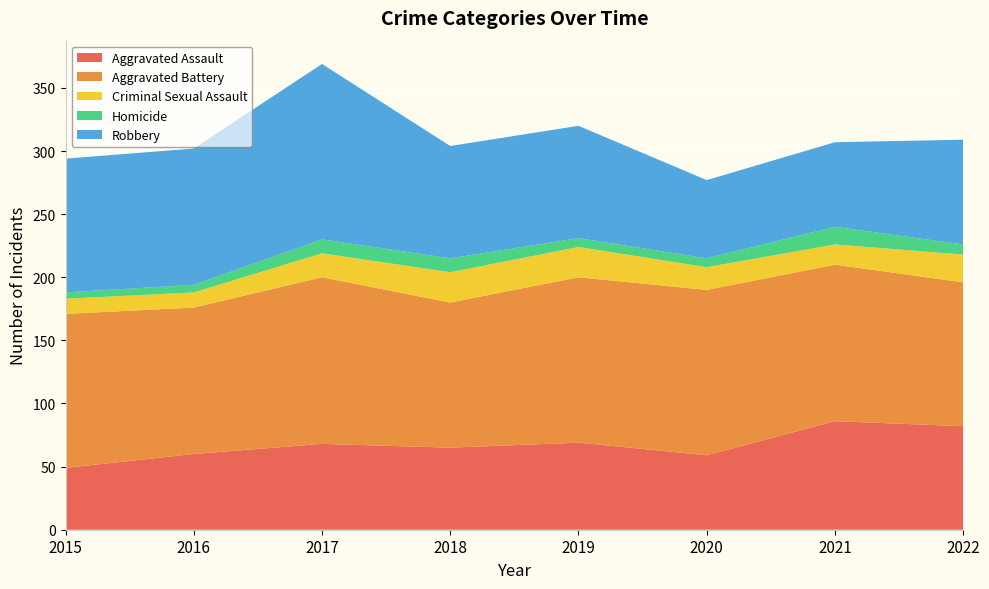

Reading left to right, extract all data points from this chart.

Aggravated Assault: 2015=49	2016=60	2017=68	2018=65	2019=69	2020=59	2021=86	2022=82
Aggravated Battery: 2015=122	2016=116	2017=132	2018=115	2019=131	2020=131	2021=124	2022=114
Criminal Sexual Assault: 2015=12	2016=12	2017=19	2018=24	2019=24	2020=18	2021=16	2022=22
Homicide: 2015=5	2016=6	2017=11	2018=11	2019=7	2020=7	2021=14	2022=8
Robbery: 2015=106	2016=108	2017=139	2018=89	2019=89	2020=62	2021=67	2022=83